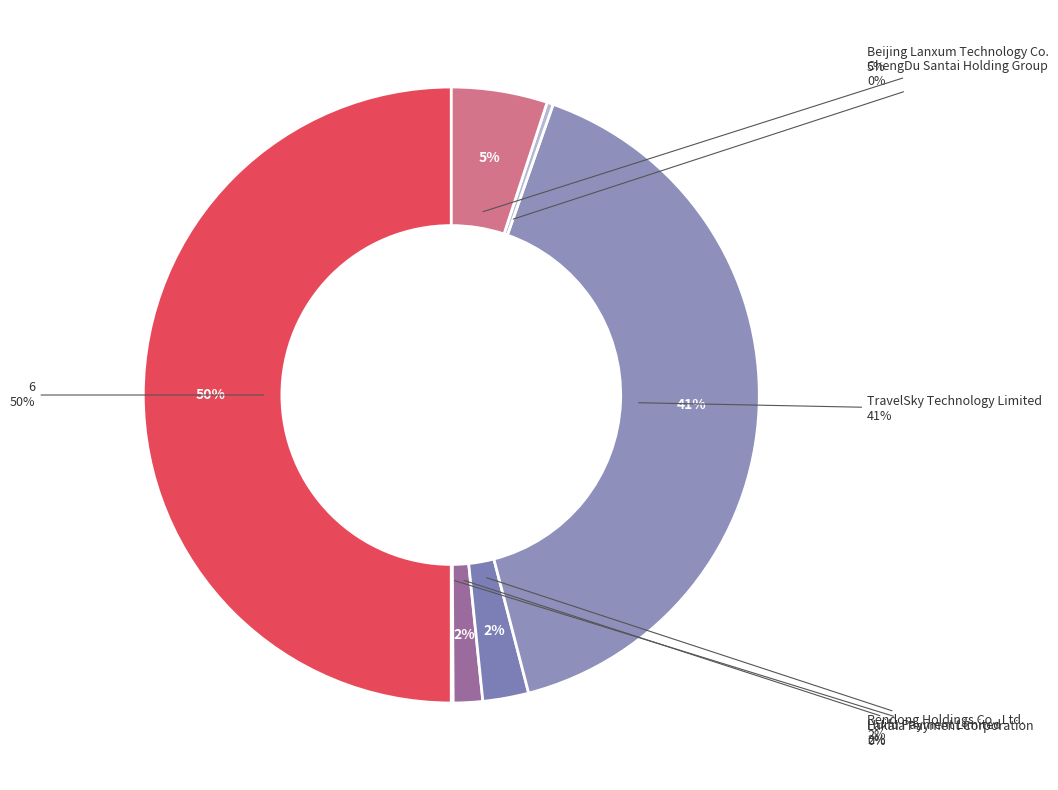

To the nearest percent, what percentage of the pie is 6?

50%